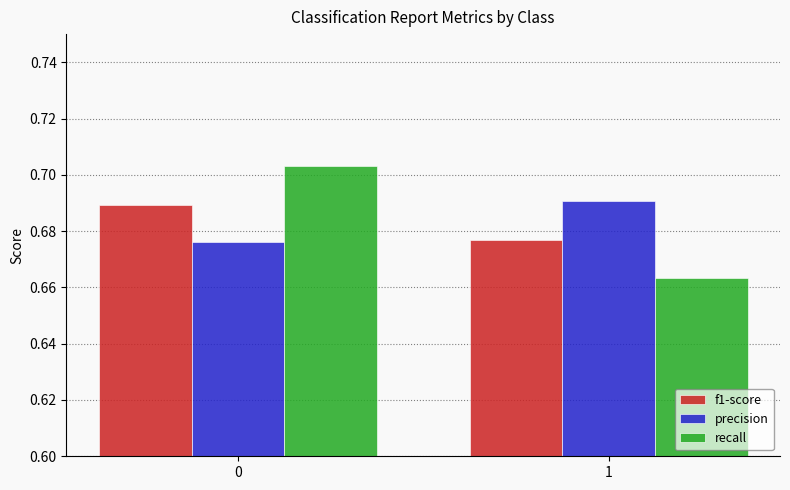

At 1, list the series in order from smallest to largest.

recall, f1-score, precision